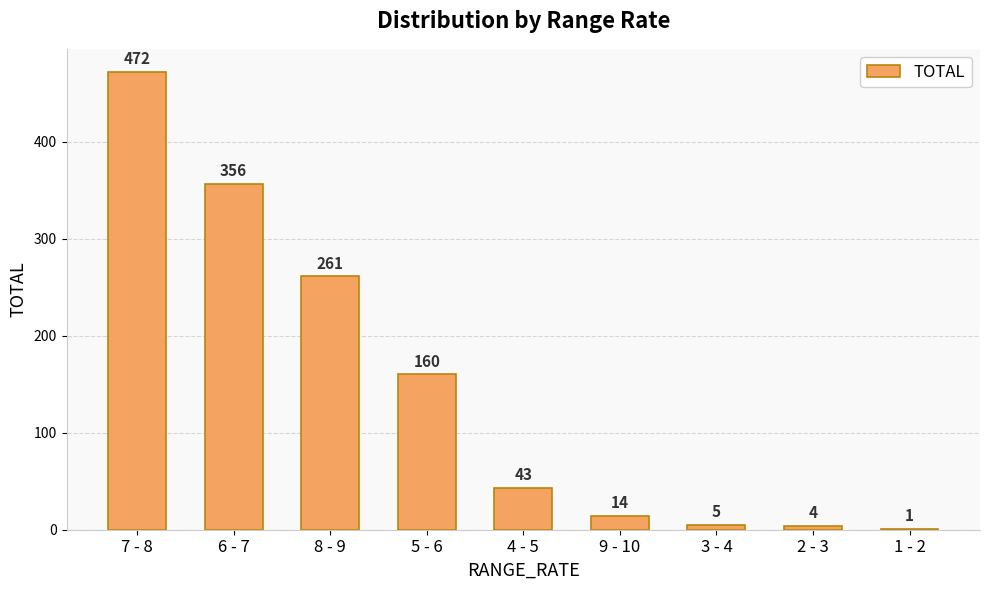

Is it true that the value at 4 - 5 is 76?

False